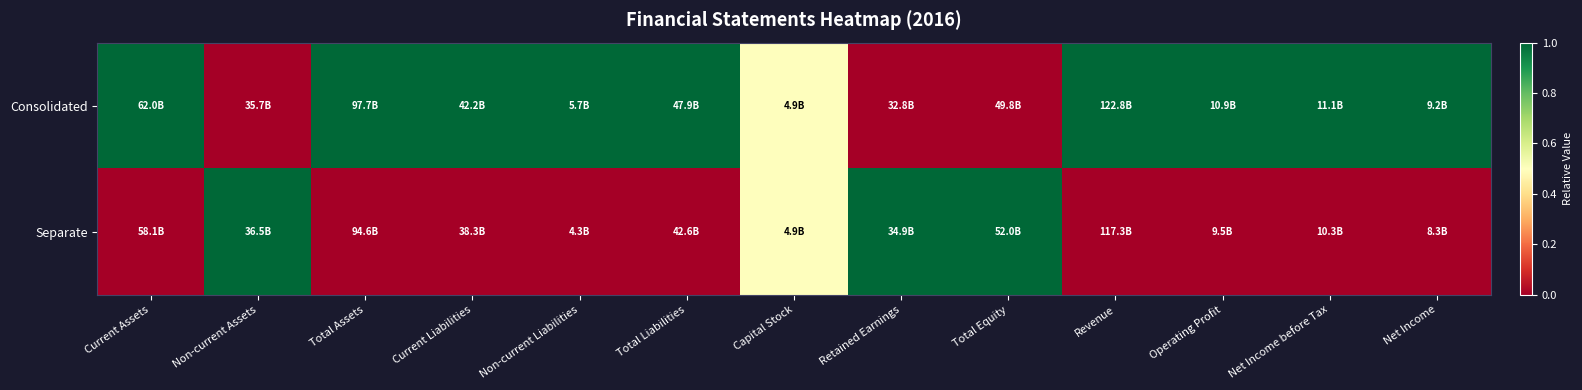

What is the greatest value displayed?

1.0